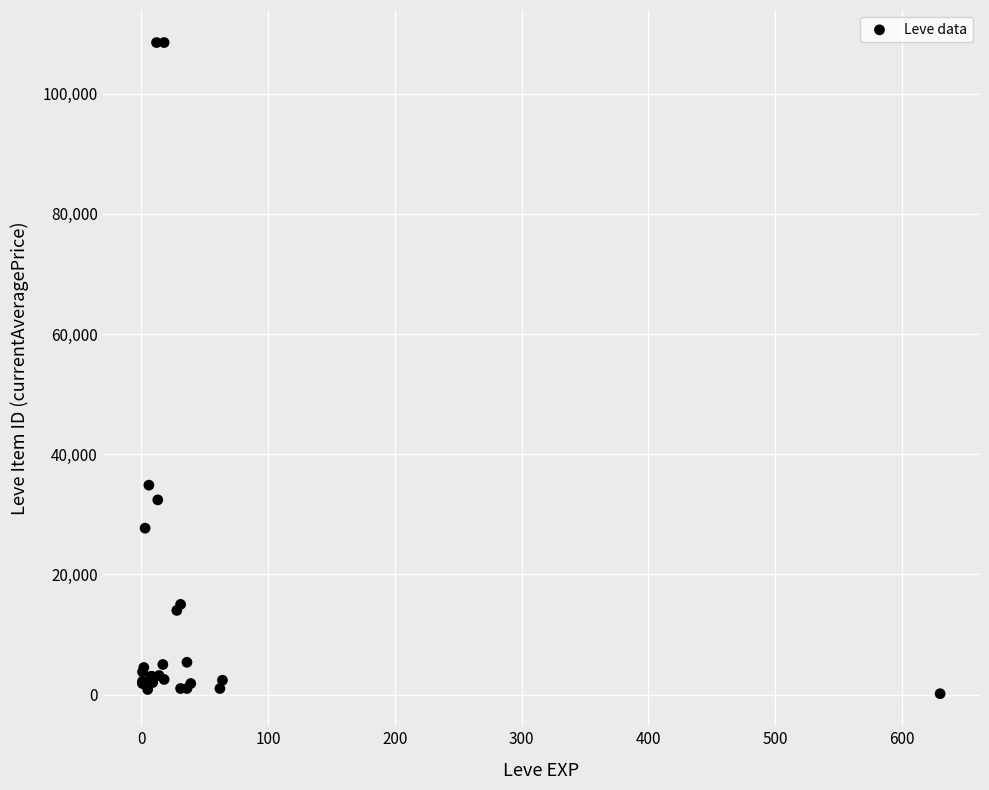

What Y value in the scatter plot is closest to 54329?

34848